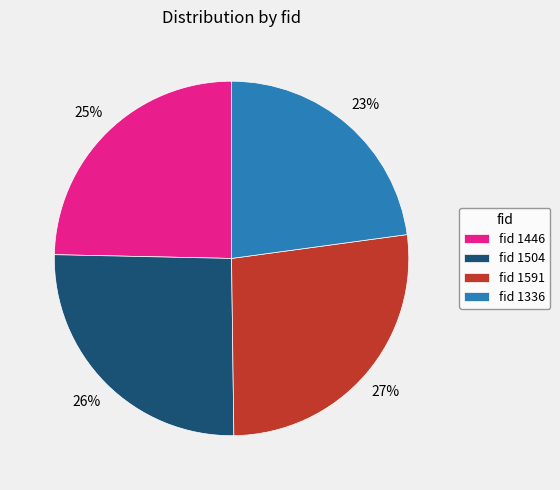

What percentage is the fid 1591 slice, to the nearest percent?

27%